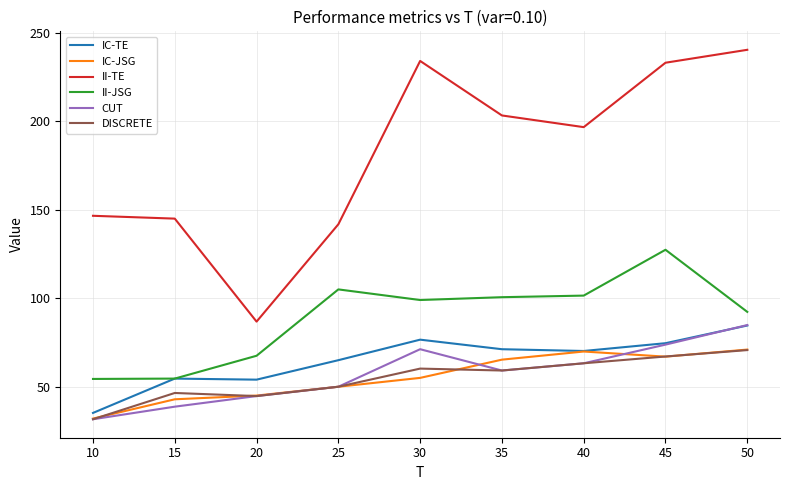

Is it true that DISCRETE equals 63.2 at 40?

True